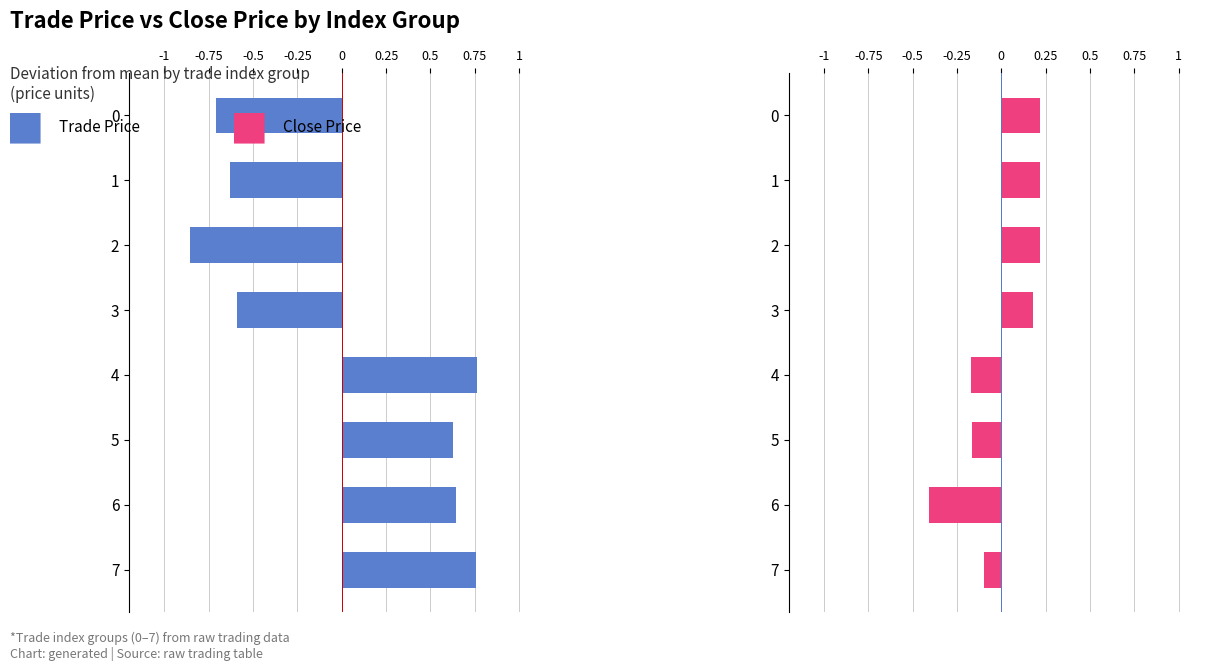

Count the number of categories in the chart.

8